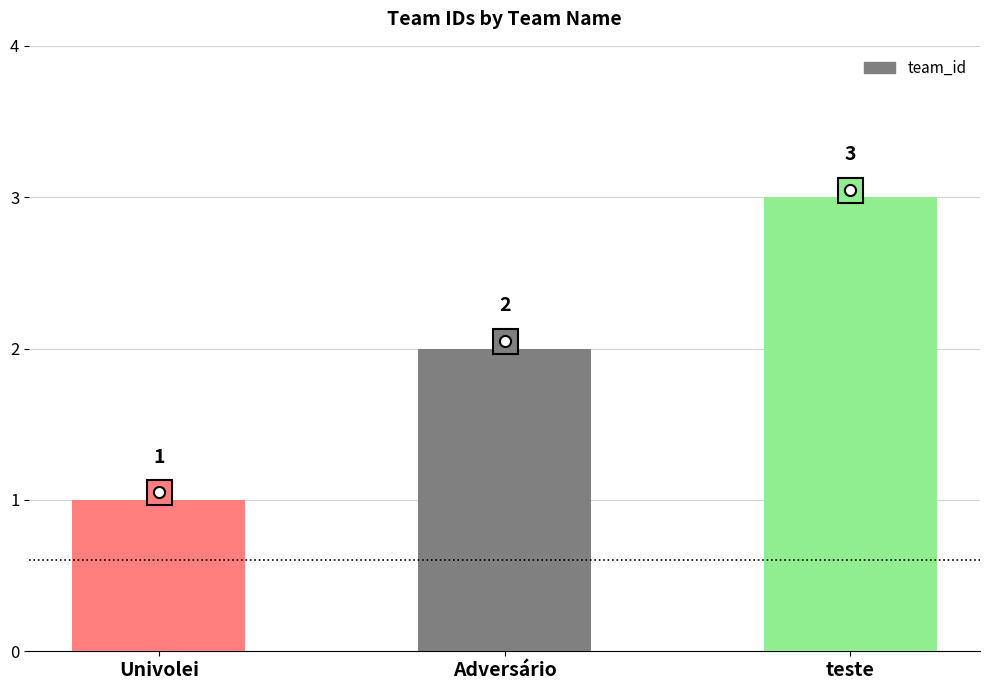

Count the number of categories in the chart.

3